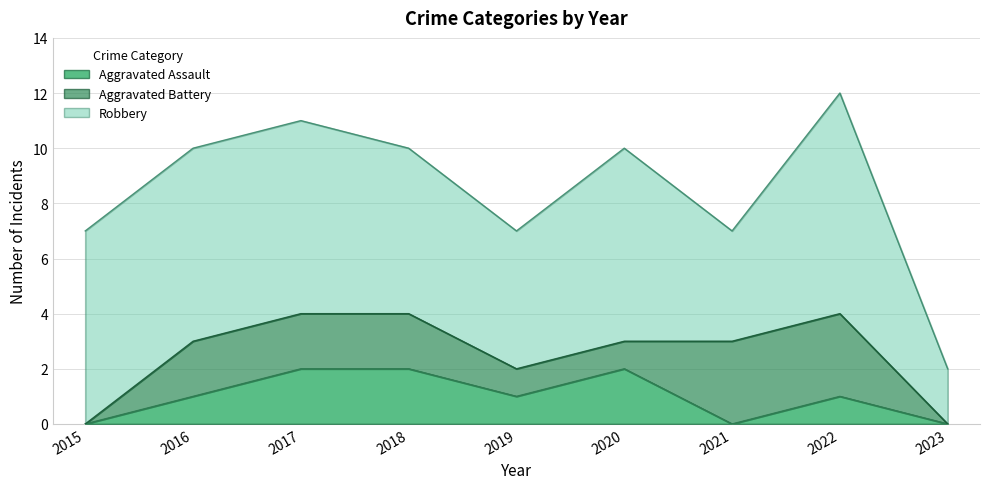

True or false: Robbery and Aggravated Battery cross at least once.

False